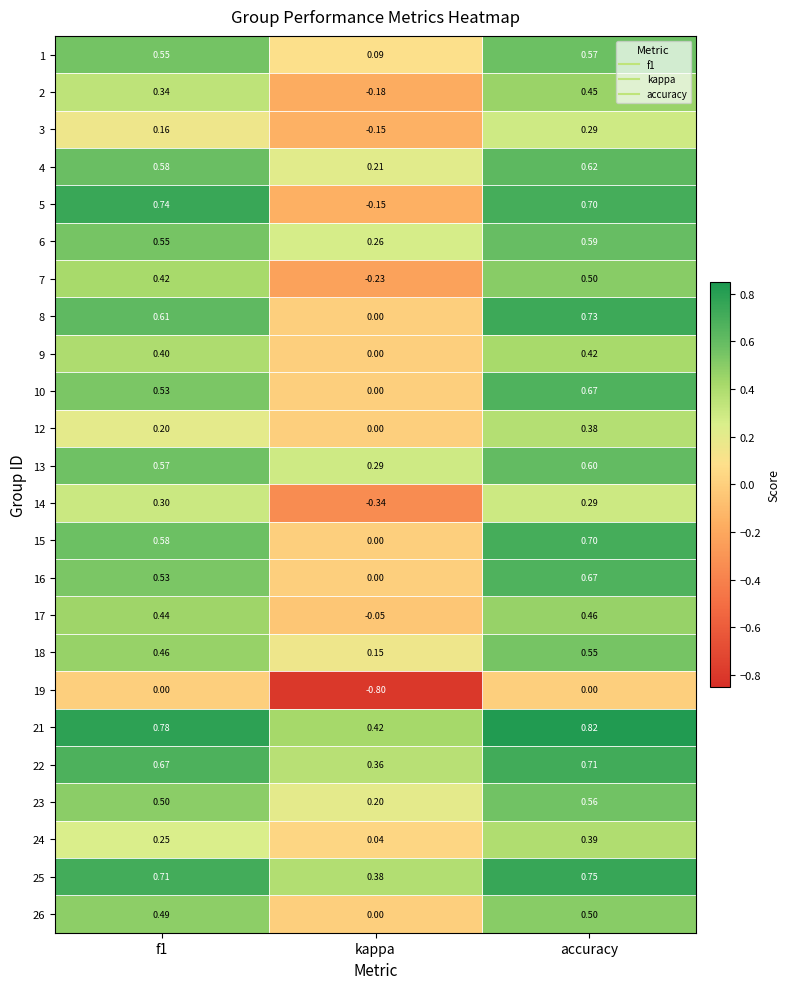

How many data points does each series have?

3